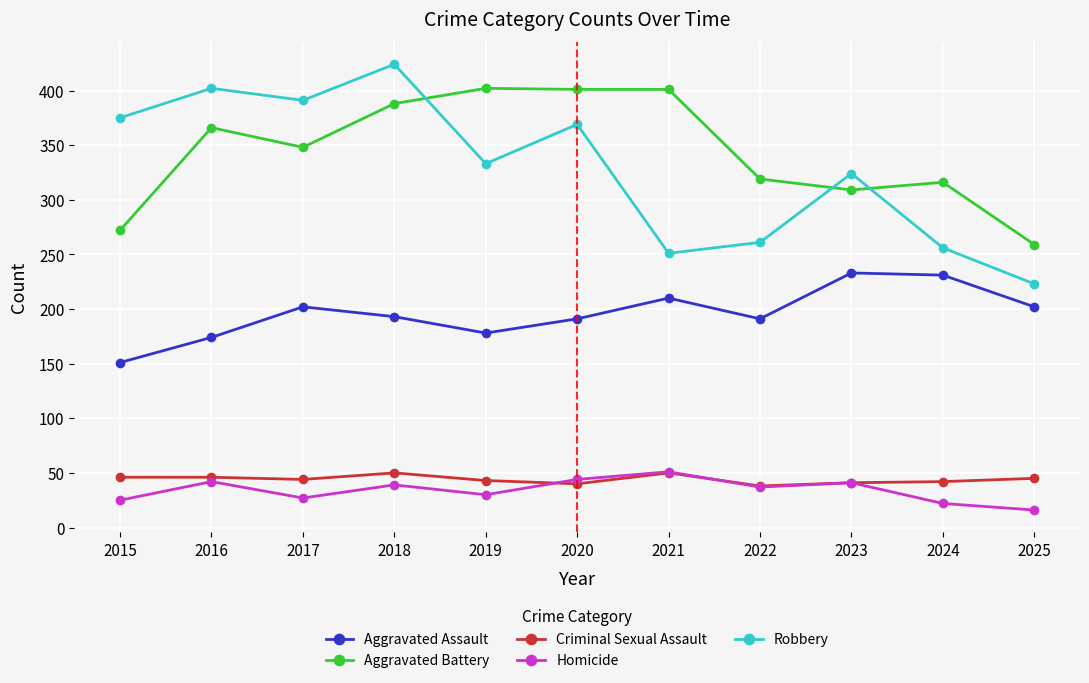

Rank the series at 2020 from highest to lowest value.

Aggravated Battery, Robbery, Aggravated Assault, Homicide, Criminal Sexual Assault